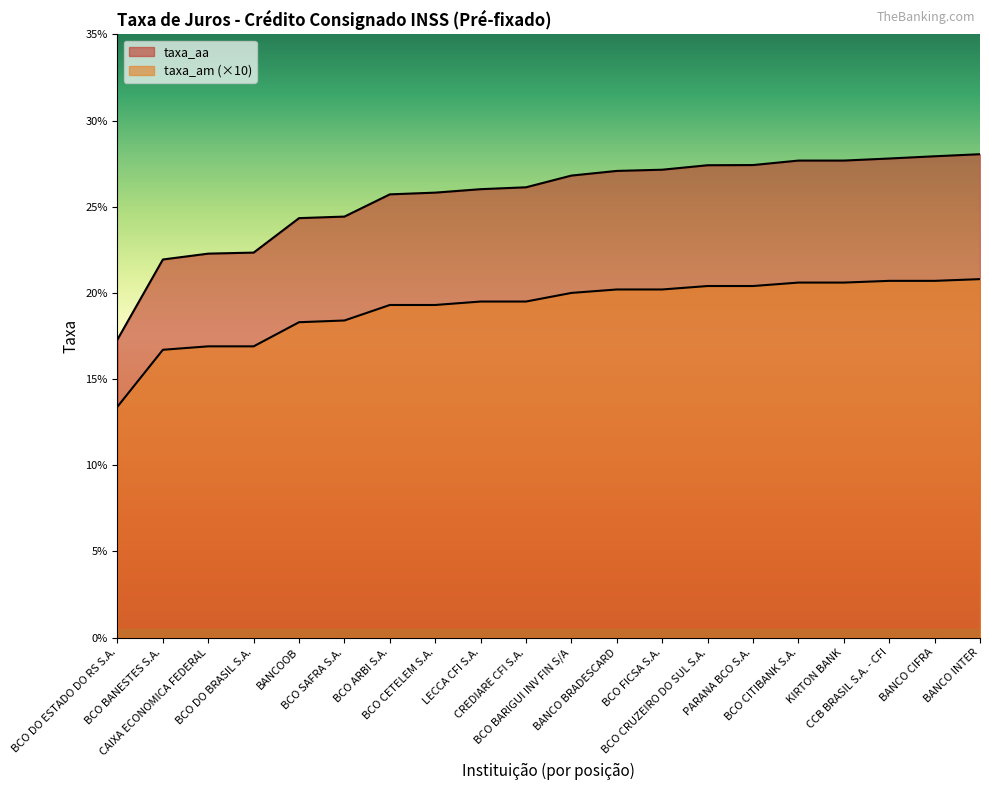

The taxa_am series shows 19.5 at CREDIARE CFI S.A.. True or false?

True